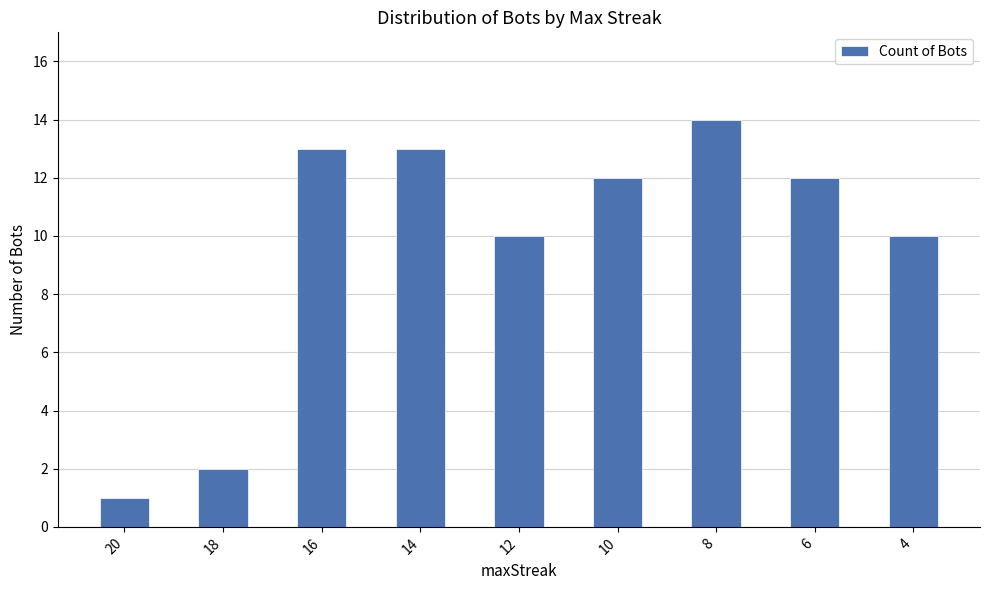

What is the difference between the maximum and minimum values?

13